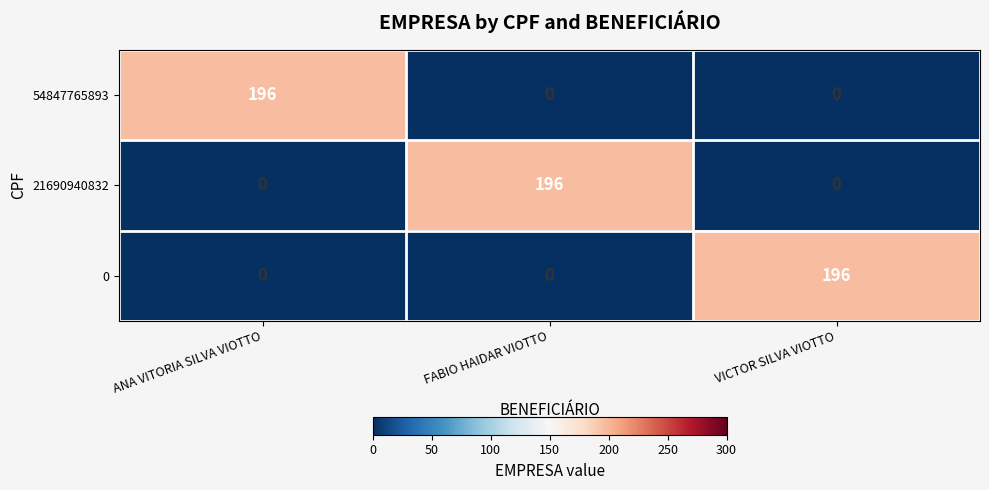

How many 21690940832 values are between 0 and 196?

3